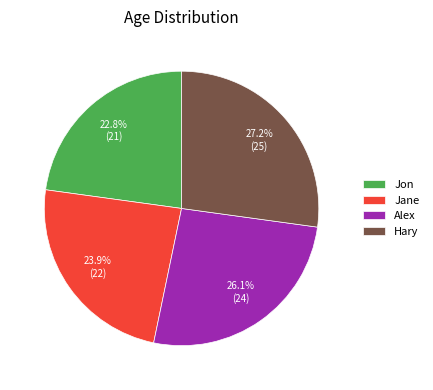

Rank the categories by value from lowest to highest.

Jon, Jane, Alex, Hary